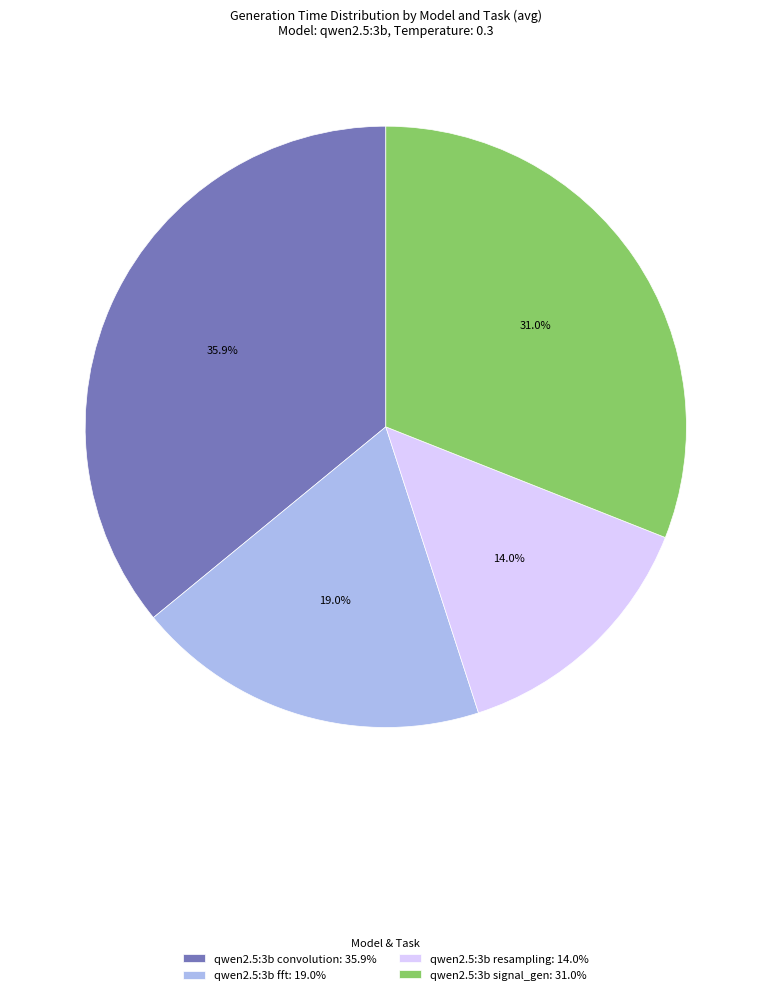

What portion of the pie excludes qwen2.5:3b convolution: 35.9%?

64.1%